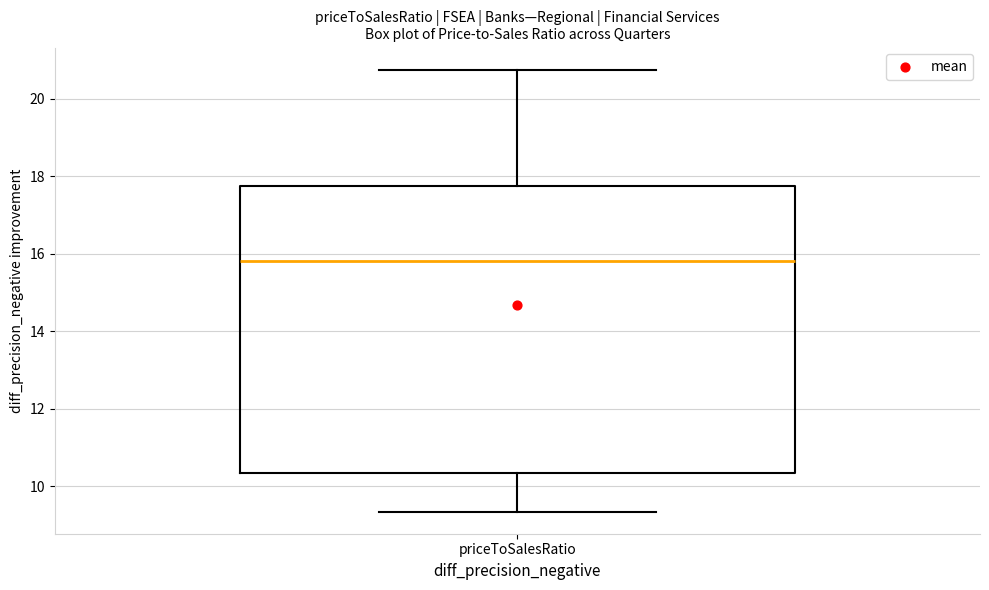

Transcribe this box plot: give where the median line is, the range the box spans, and where the two whiskers end, as read against the y-axis. The values are not printed on the chart, so give them approximately, as read against the axis.

median 15.8, box 10.4 to 17.8, whiskers 9.4 to 20.8